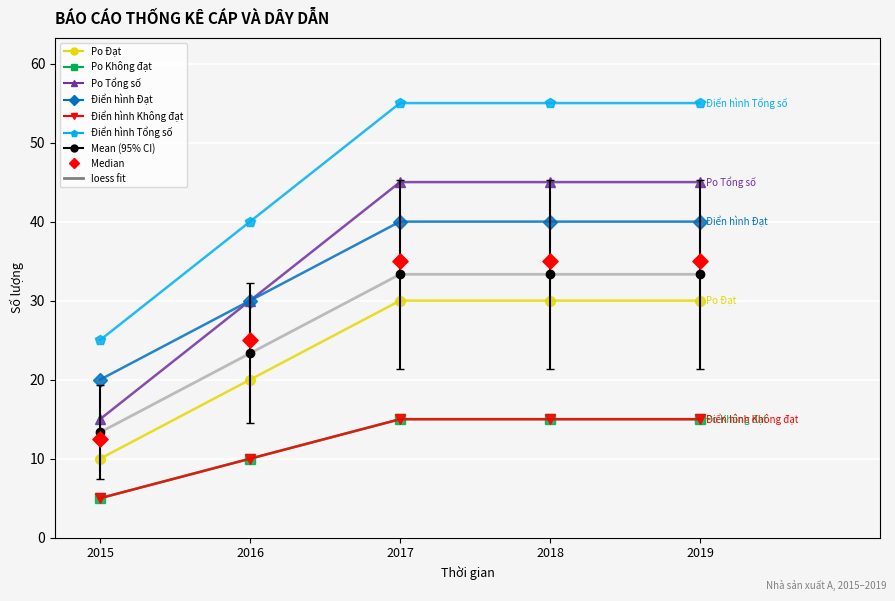

What is the total value across all series at 2017?

200